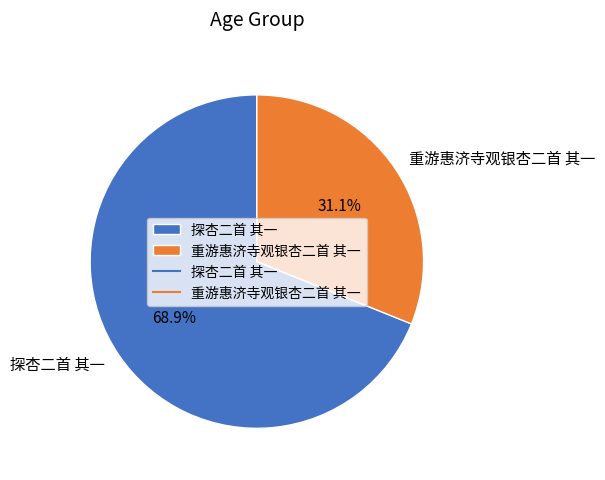

To the nearest percent, what is the difference between the largest and smallest slice percentages?

38%